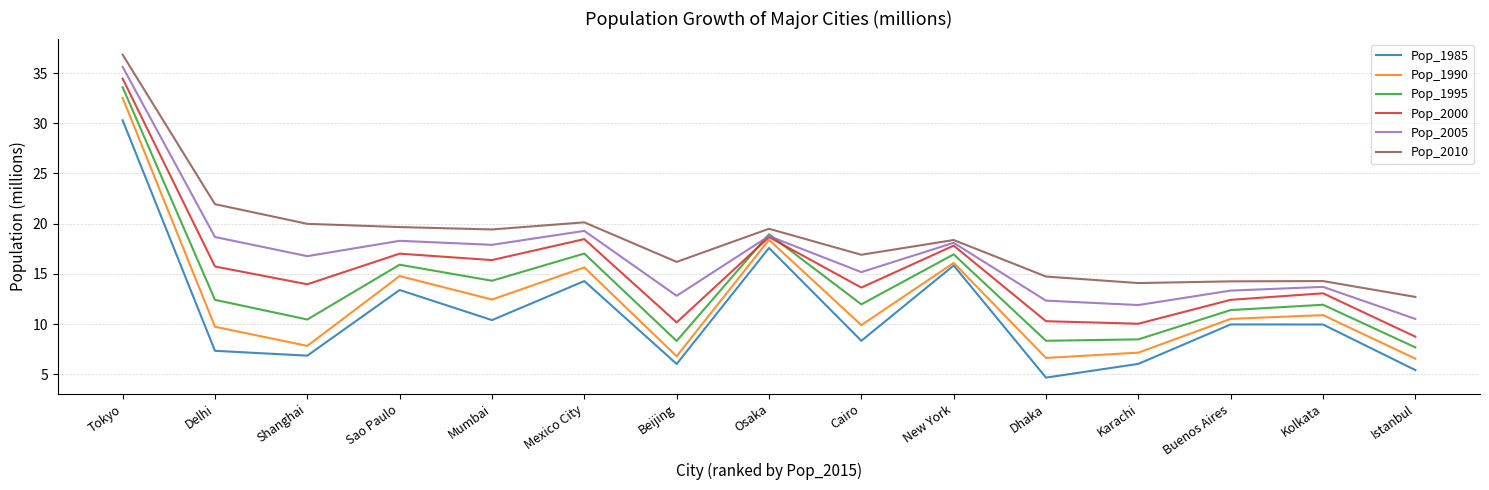

Is the value of Pop_1990 at Karachi greater than the value of Pop_1995 at Tokyo?

No